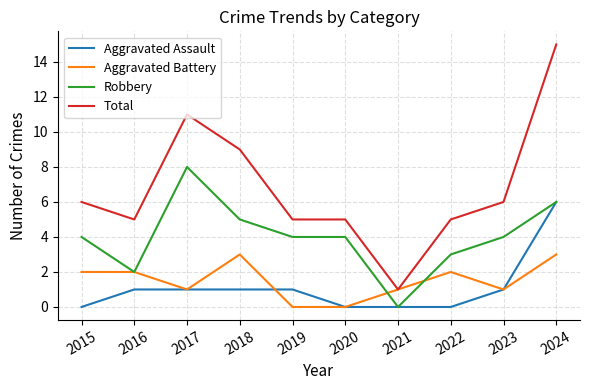

True or false: Total and Robbery intersect in this chart.

False